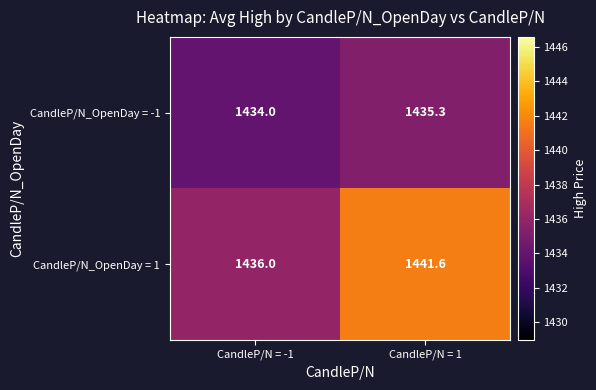

Where does the CandleP/N_OpenDay = -1 series first go above 1435?

CandleP/N = 1